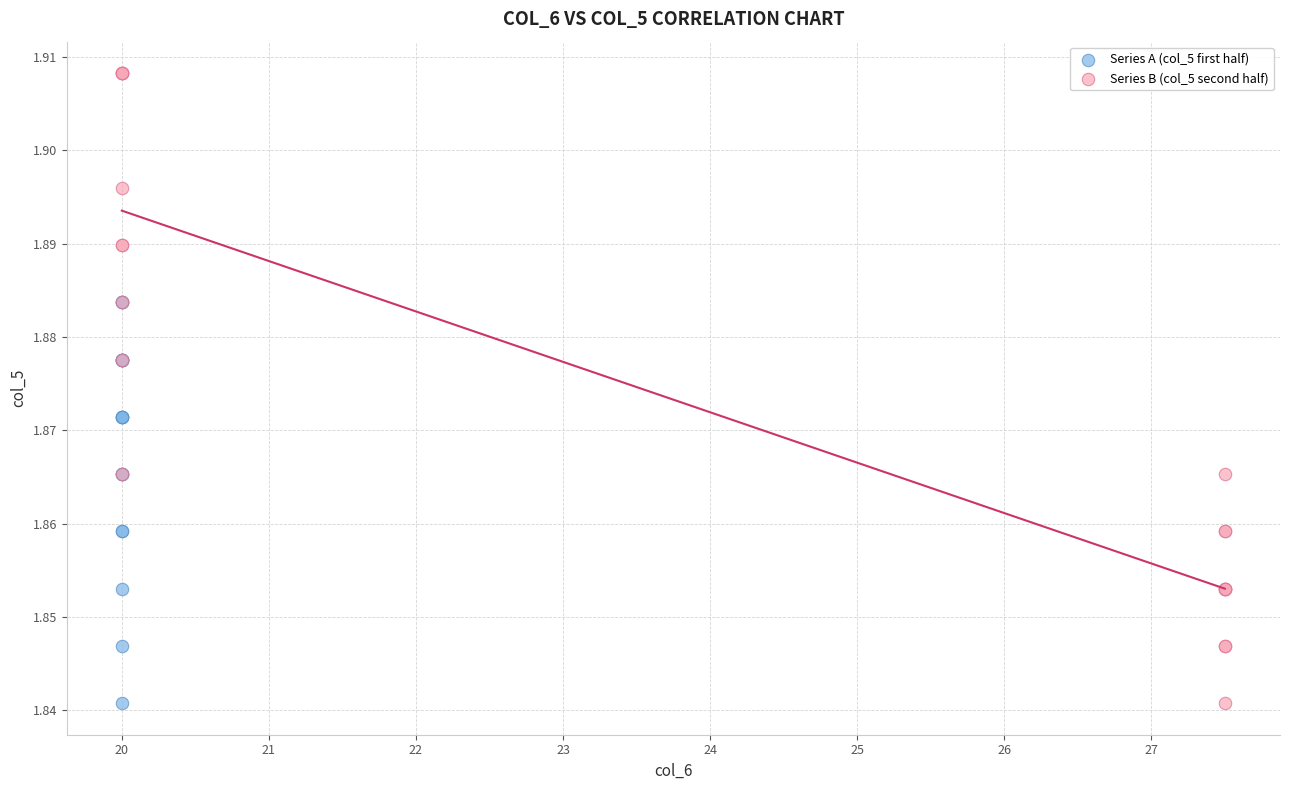

Which series has the largest Y range (max minus min)?

Series B (col_5 second half)